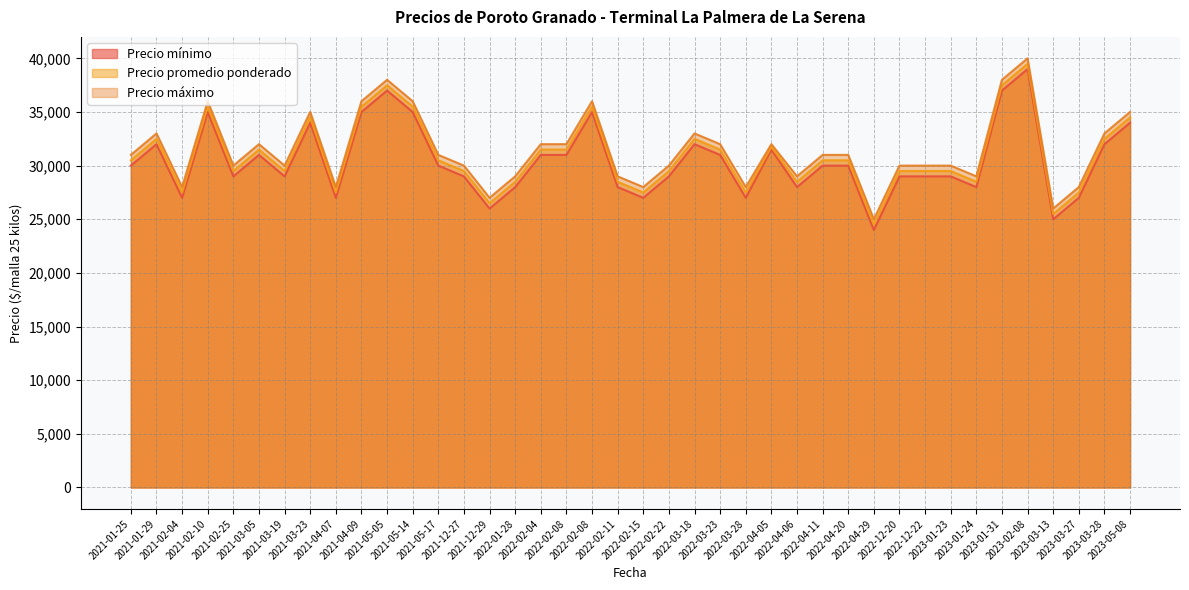

Reading left to right, what are all the values shown in this chart?

Precio mínimo: 2021-01-25=30000	2021-01-29=32000	2021-02-04=27000	2021-02-10=35000	2021-02-25=29000	2021-03-05=31000	2021-03-19=29000	2021-03-23=34000	2021-04-07=27000	2021-04-09=35000	2021-05-05=37000	2021-05-14=35000	2021-05-17=30000	2021-12-27=29000	2021-12-29=26000	2022-01-28=28000	2022-02-04=31000	2022-02-08=35000	2022-02-11=28000	2022-02-15=27000	2022-02-22=29000	2022-03-18=32000	2022-03-23=31000	2022-03-28=27000	2022-04-05=31500	2022-04-06=28000	2022-04-11=30000	2022-04-20=30000	2022-04-29=24000	2022-12-20=29000	2022-12-22=29000	2023-01-23=29000	2023-01-24=28000	2023-01-31=37000	2023-02-08=39000	2023-03-13=25000	2023-03-27=27000	2023-03-28=32000	2023-05-08=34000	2022-02-08=31000
Precio promedio ponderado: 2021-01-25=30500	2021-01-29=32500	2021-02-04=27500	2021-02-10=35500	2021-02-25=29500	2021-03-05=31500	2021-03-19=29500	2021-03-23=34500	2021-04-07=27500	2021-04-09=35500	2021-05-05=37500	2021-05-14=35500	2021-05-17=30500	2021-12-27=29500	2021-12-29=26500	2022-01-28=28500	2022-02-04=31500	2022-02-08=35500	2022-02-11=28500	2022-02-15=27500	2022-02-22=29500	2022-03-18=32500	2022-03-23=31500	2022-03-28=27500	2022-04-05=31750	2022-04-06=28500	2022-04-11=30500	2022-04-20=30500	2022-04-29=24500	2022-12-20=29500	2022-12-22=29500	2023-01-23=29500	2023-01-24=28500	2023-01-31=37500	2023-02-08=39500	2023-03-13=25500	2023-03-27=27500	2023-03-28=32500	2023-05-08=34500	2022-02-08=31500
Precio máximo: 2021-01-25=31000	2021-01-29=33000	2021-02-04=28000	2021-02-10=36000	2021-02-25=30000	2021-03-05=32000	2021-03-19=30000	2021-03-23=35000	2021-04-07=28000	2021-04-09=36000	2021-05-05=38000	2021-05-14=36000	2021-05-17=31000	2021-12-27=30000	2021-12-29=27000	2022-01-28=29000	2022-02-04=32000	2022-02-08=36000	2022-02-11=29000	2022-02-15=28000	2022-02-22=30000	2022-03-18=33000	2022-03-23=32000	2022-03-28=28000	2022-04-05=32000	2022-04-06=29000	2022-04-11=31000	2022-04-20=31000	2022-04-29=25000	2022-12-20=30000	2022-12-22=30000	2023-01-23=30000	2023-01-24=29000	2023-01-31=38000	2023-02-08=40000	2023-03-13=26000	2023-03-27=28000	2023-03-28=33000	2023-05-08=35000	2022-02-08=32000